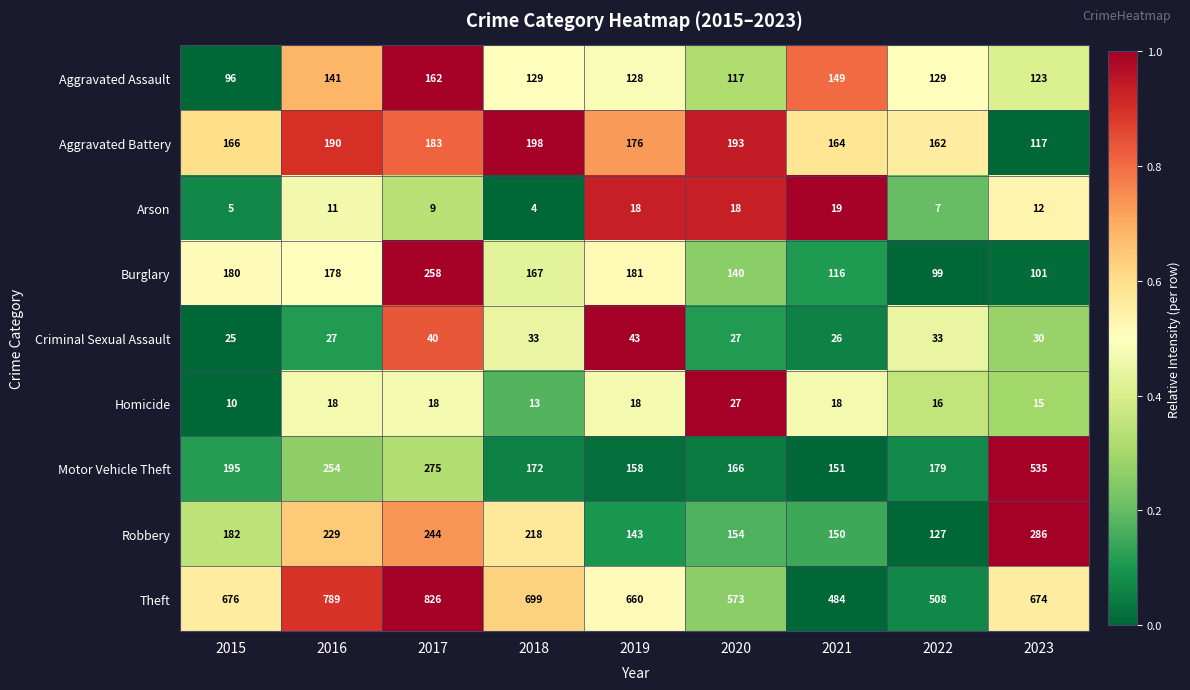

What is the total value across all series at 2017?

2015